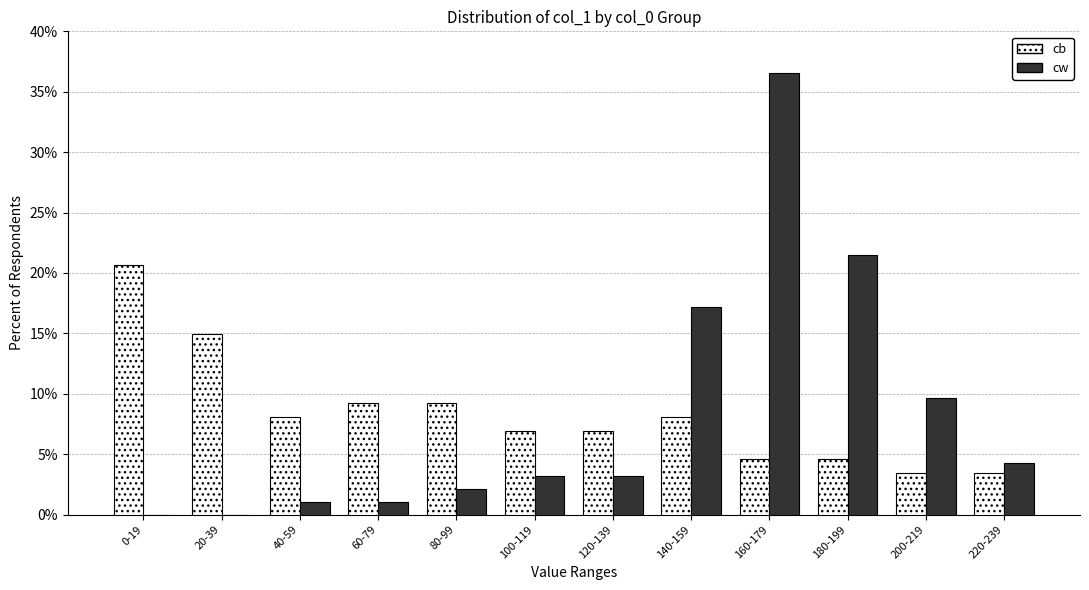

Reading right to left, extract all data points from this chart.

cb: 220-239=3.4	200-219=3.4	180-199=4.6	160-179=4.6	140-159=8.0	120-139=6.9	100-119=6.9	80-99=9.2	60-79=9.2	40-59=8.0	20-39=14.9	0-19=20.7
cw: 220-239=4.3	200-219=9.7	180-199=21.5	160-179=36.6	140-159=17.2	120-139=3.2	100-119=3.2	80-99=2.2	60-79=1.1	40-59=1.1	20-39=0.0	0-19=0.0